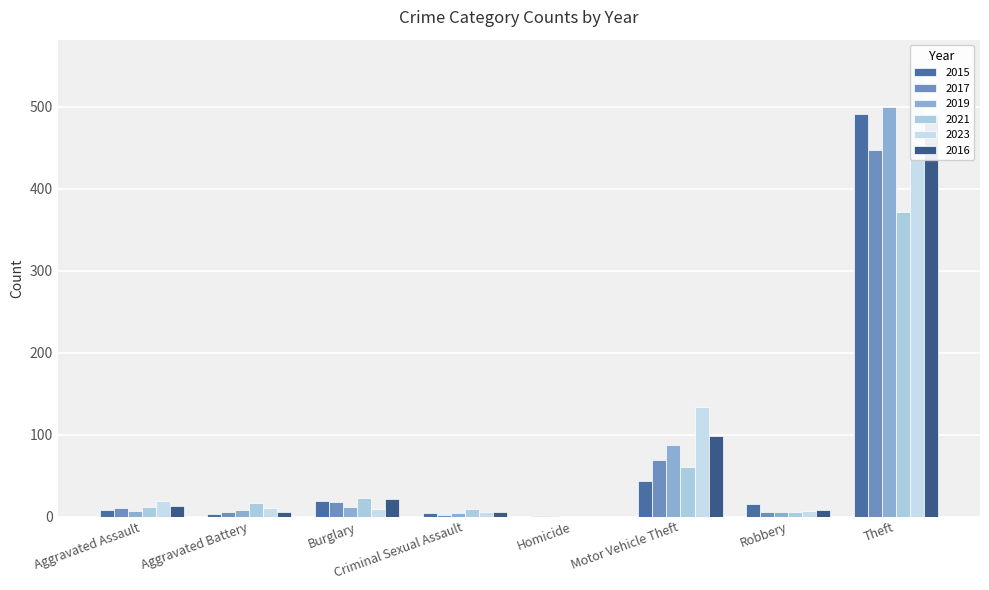

Rank the categories by 2016 value from lowest to highest.

Homicide, Aggravated Battery, Criminal Sexual Assault, Robbery, Aggravated Assault, Burglary, Motor Vehicle Theft, Theft